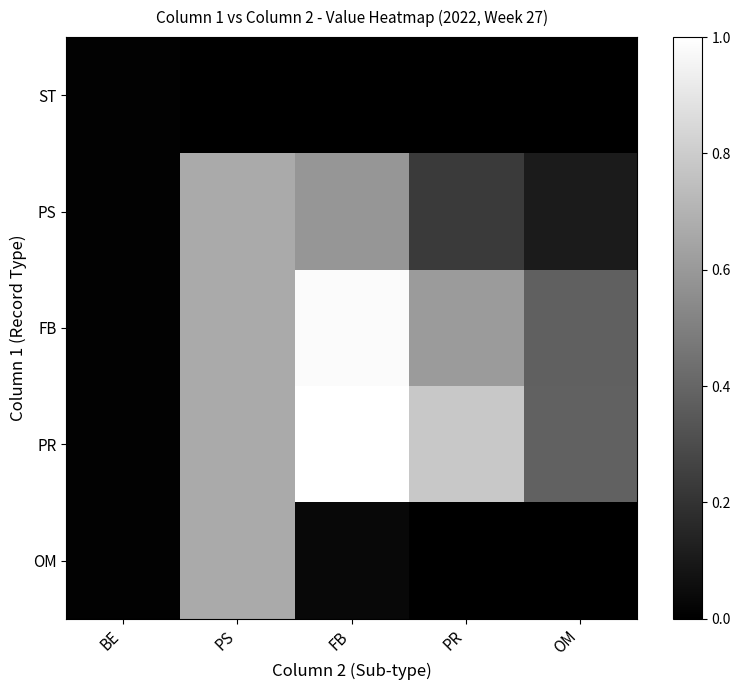

Reading left to right, what are all the values shown in this chart?

ST: BE=0.0	PS=0.0	FB=0.0	PR=0.0	OM=0.0
PS: BE=0.0	PS=0.7	FB=0.6	PR=0.2	OM=0.1
FB: BE=0.0	PS=0.7	FB=1.0	PR=0.6	OM=0.4
PR: BE=0.0	PS=0.7	FB=1.0	PR=0.8	OM=0.4
OM: BE=0.0	PS=0.7	FB=0.0	PR=0.0	OM=0.0